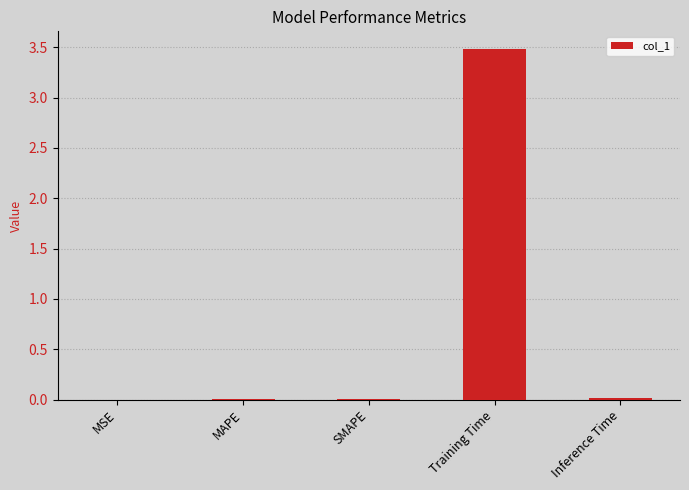

What is the approximate value at Training Time?

3.5